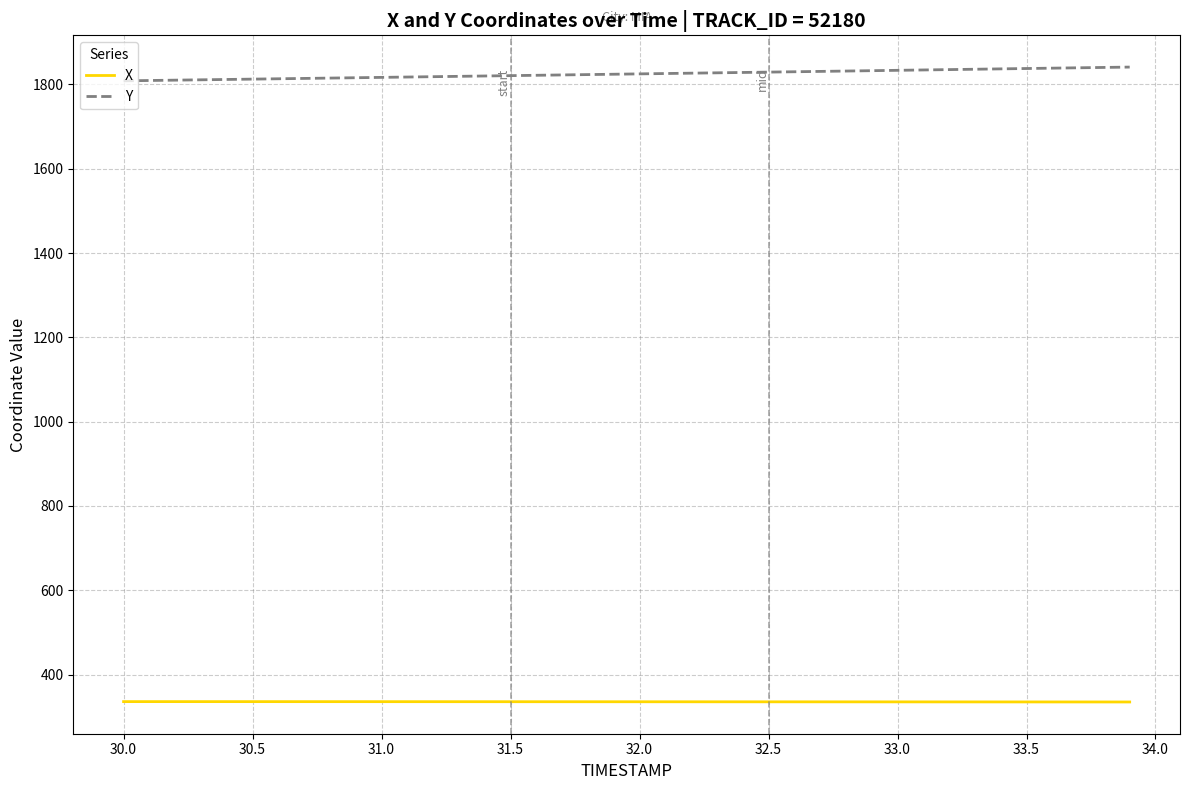

What is the minimum value for X?

335.1